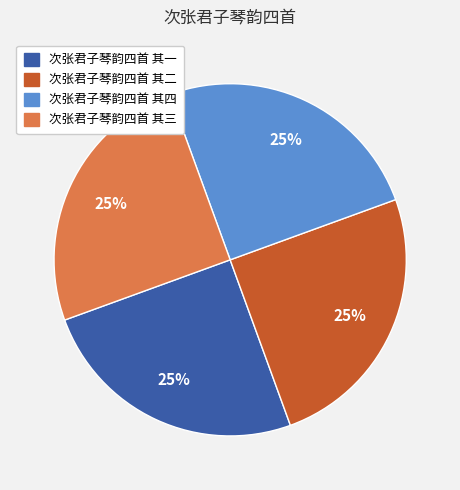

Count the number of slices in the pie.

4